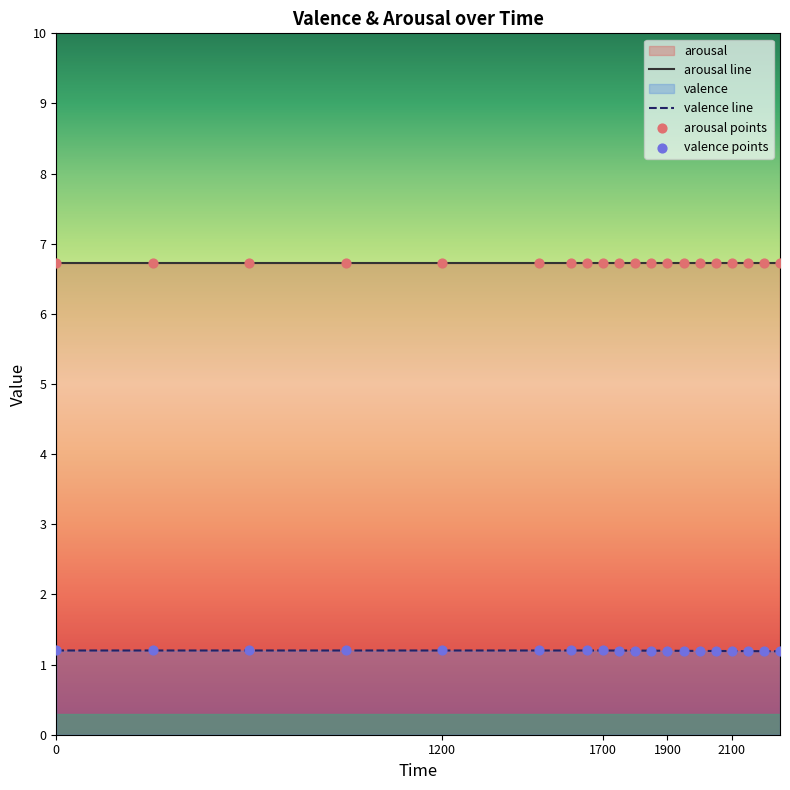

What is the ratio of the value at 2100 to the value at 300?

1.0